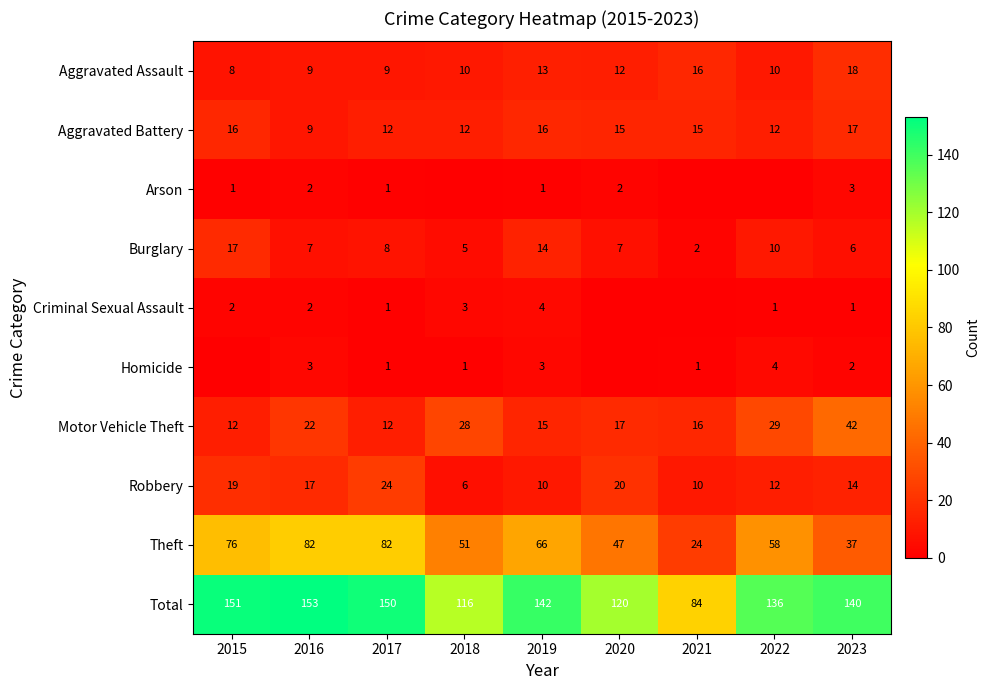

At how many categories does at least one series exceed 112?

8